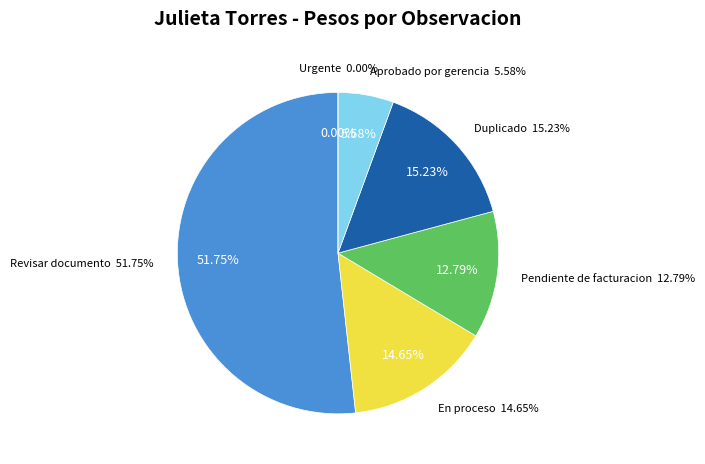

Count the number of slices in the pie.

6